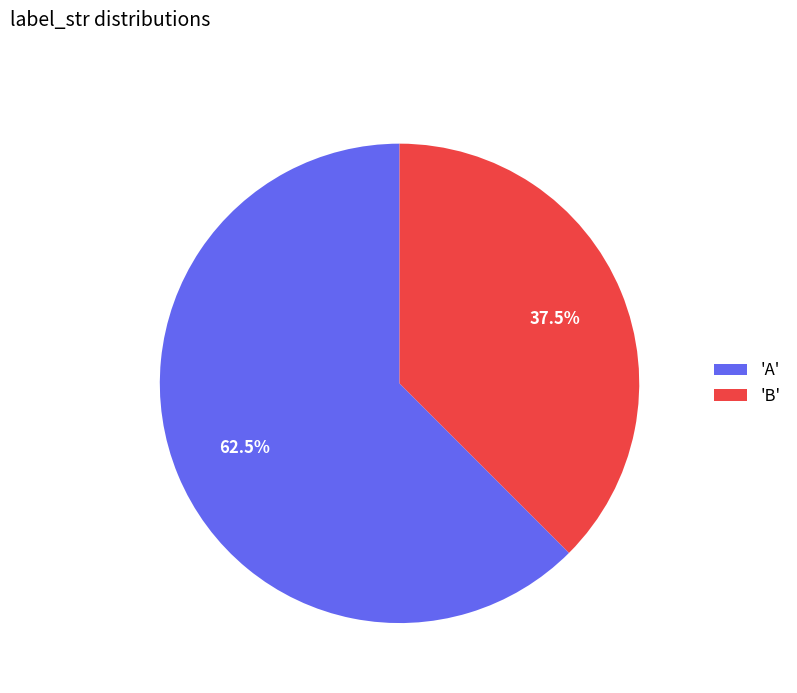

Which category has the biggest portion of the pie?

'A'